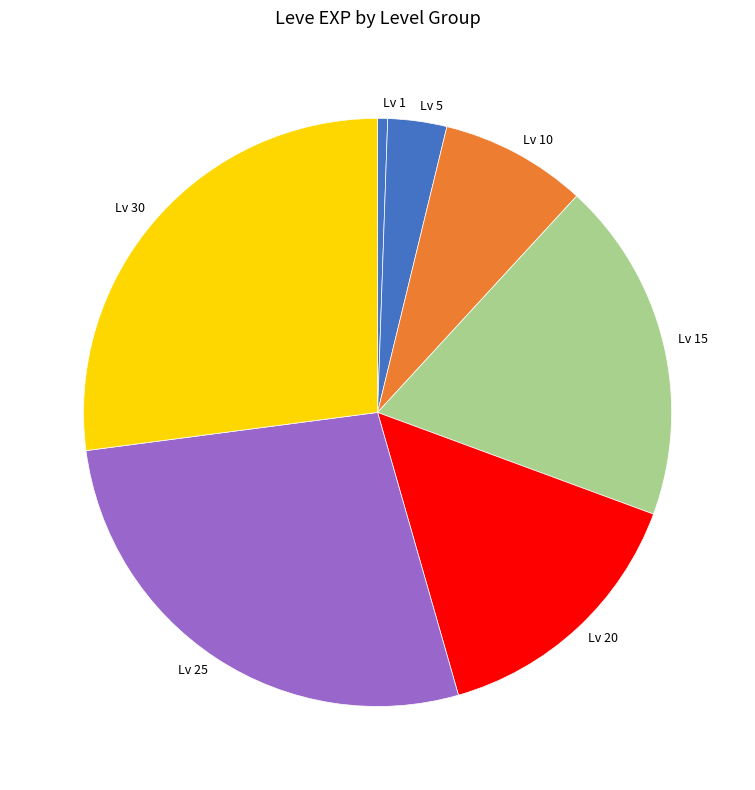

Do Lv 15 and Lv 30 together represent more than half of the pie?

No